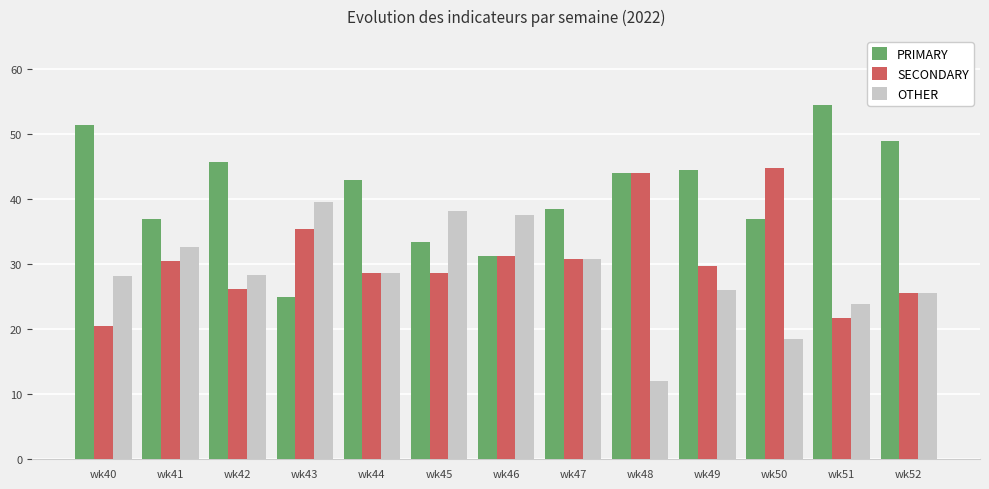

What is the value of the SECONDARY bar at the 12th from the left?

21.7